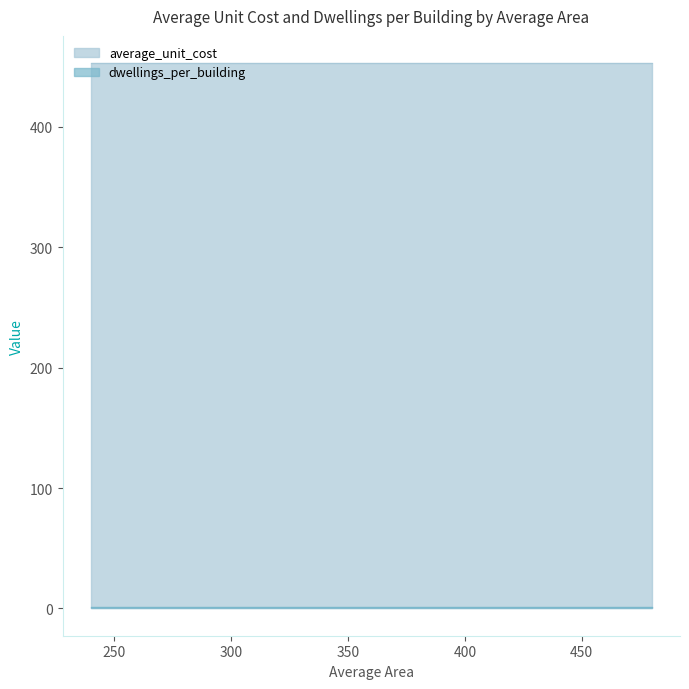

True or false: average_unit_cost and dwellings_per_building intersect in this chart.

False